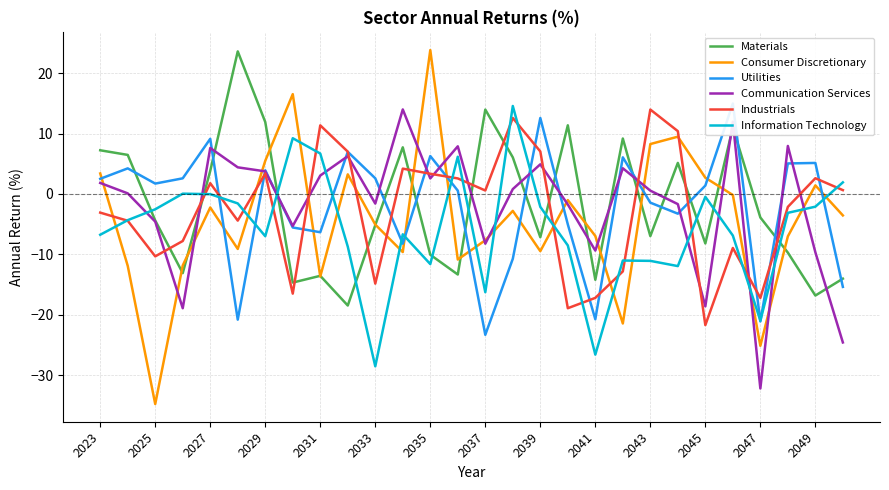

Is the value of Communication Services at 2039 greater than the value of Consumer Discretionary at 2045?

Yes